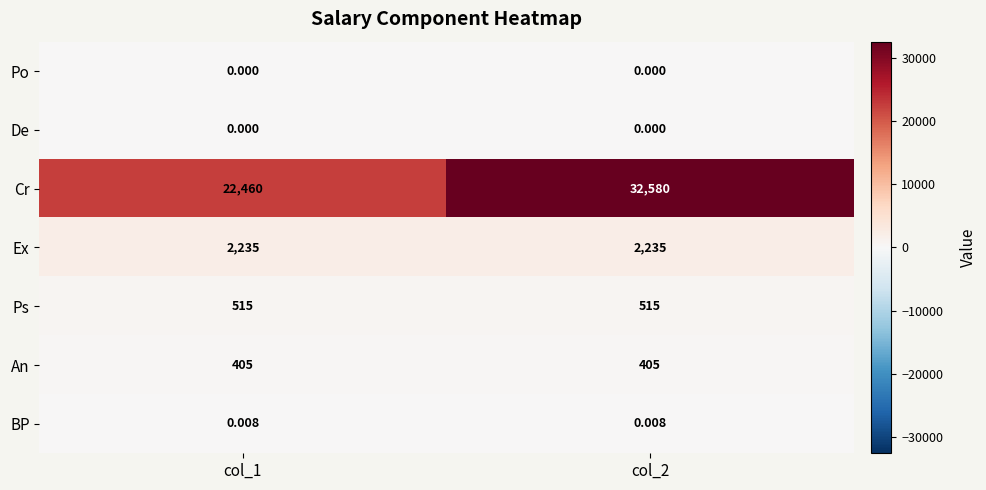

Which series has the widest spread of values?

Cr